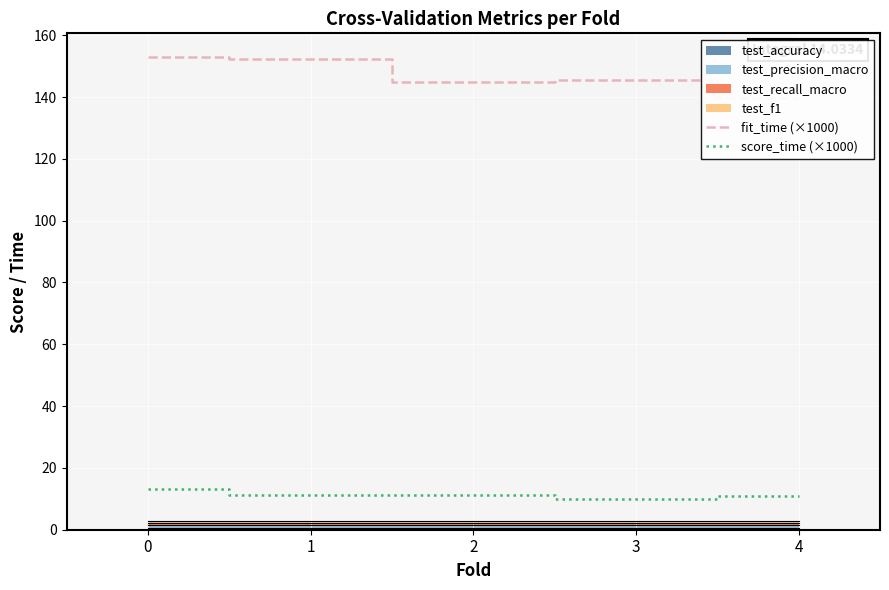

What is the value of the fit_time (×1000) point at the 2nd from the left?

152.4